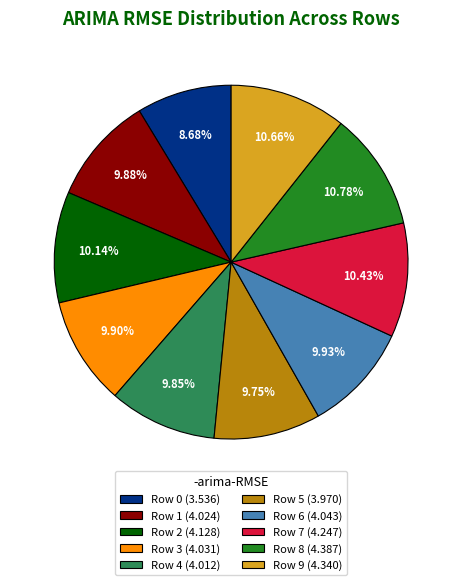

What is the ratio of the value at Row 7 to the value at Row 9?

1.0